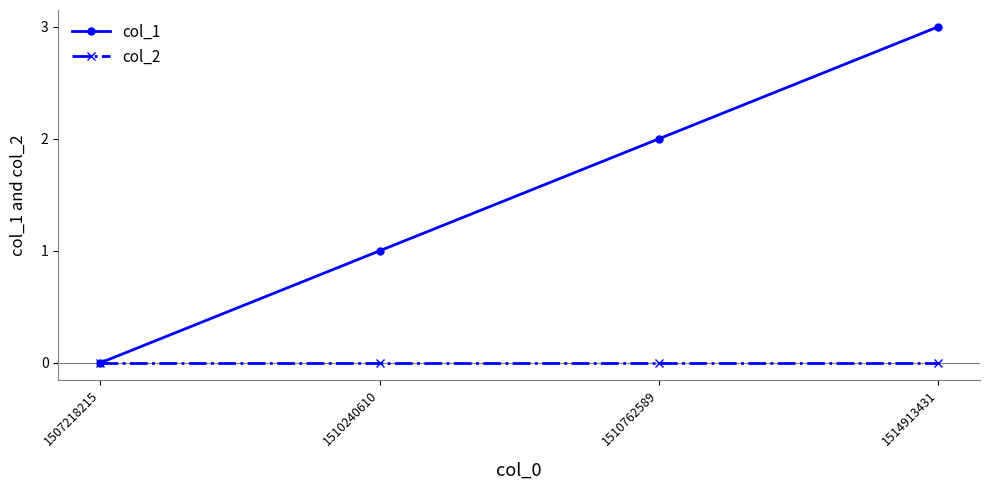

Reading left to right, transcribe all the data shown in this chart.

col_1: 1507218215=0	1510240610=1	1510762589=2	1514913431=3
col_2: 1507218215=0	1510240610=0	1510762589=0	1514913431=0